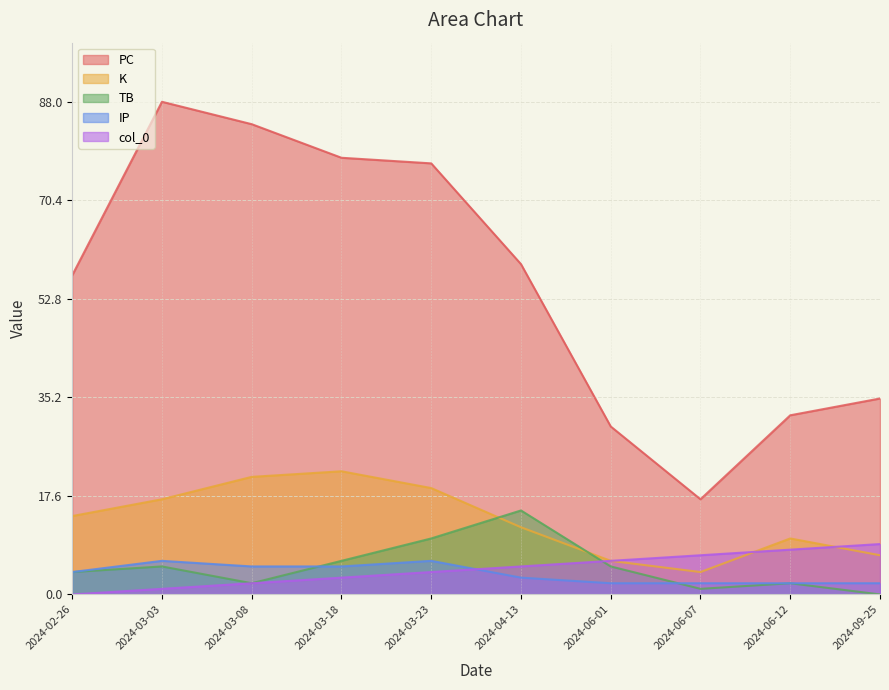

Read the TB value at 2024-04-13.

15